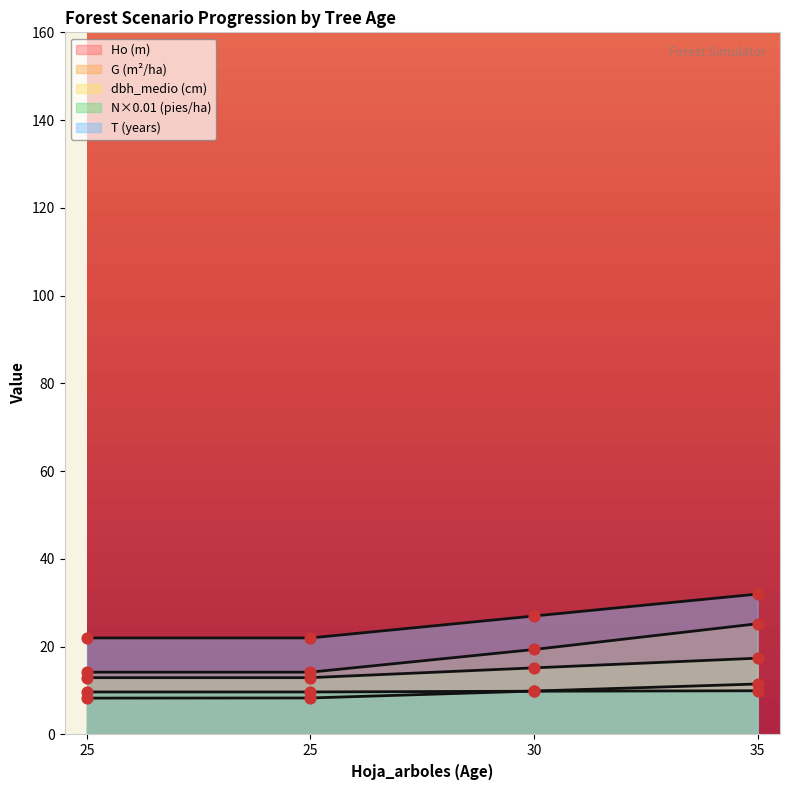

At how many categories does at least one series exceed 28?

1